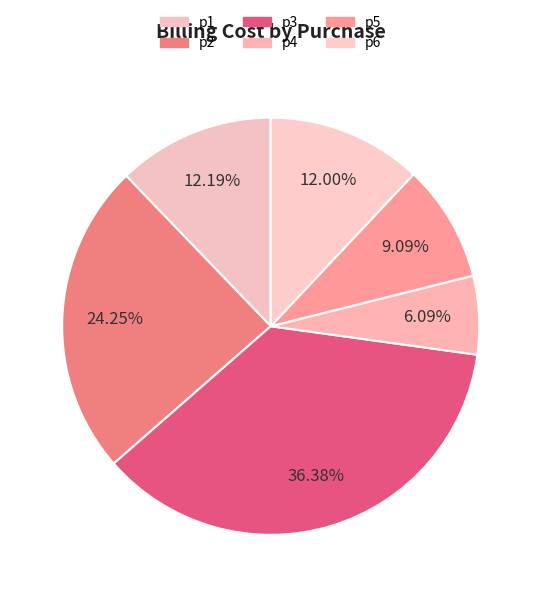

To the nearest percent, what is the combined percentage of p2 and p3?

61%